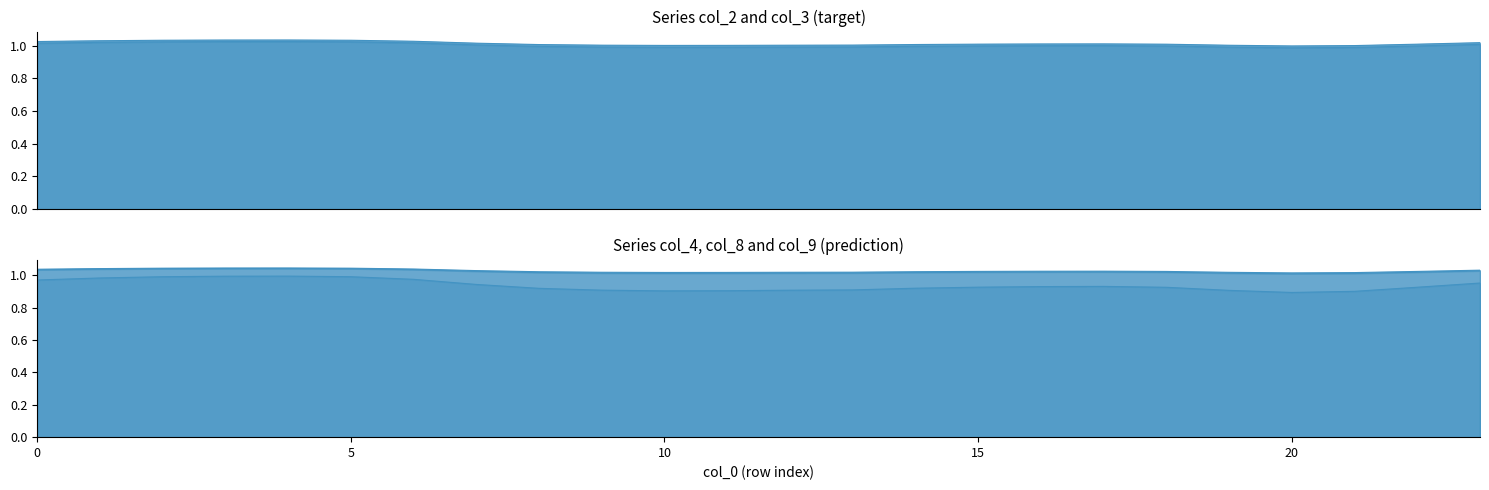

What is the maximum value shown in the chart?

1.0